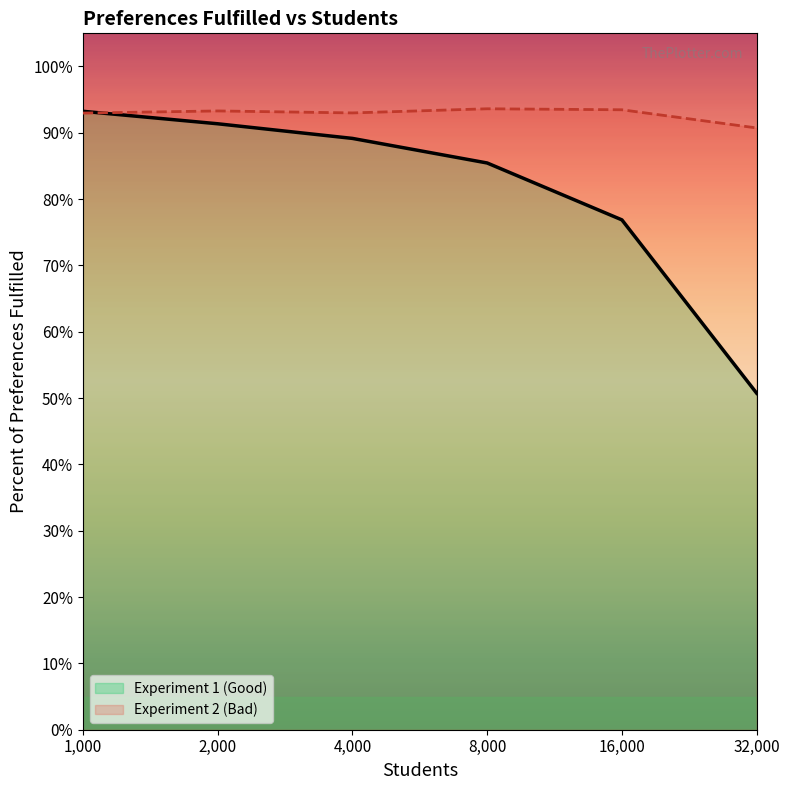

At which category is the sum across all series the highest?

1000